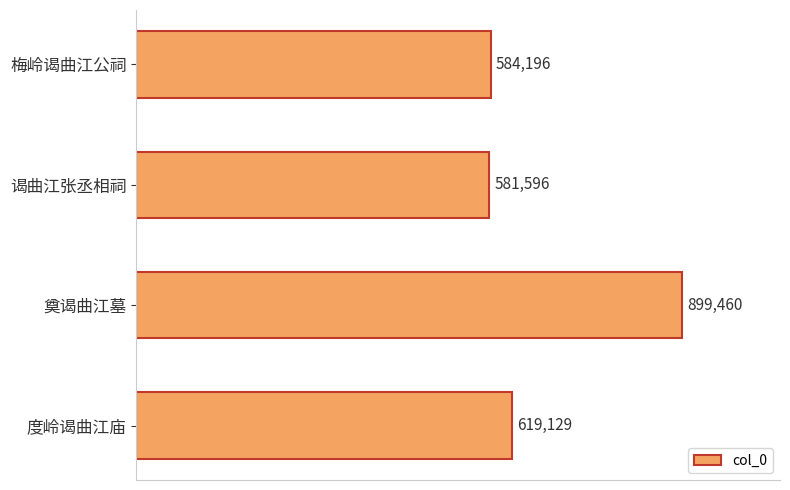

What is the difference between the second highest and minimum values?

37533